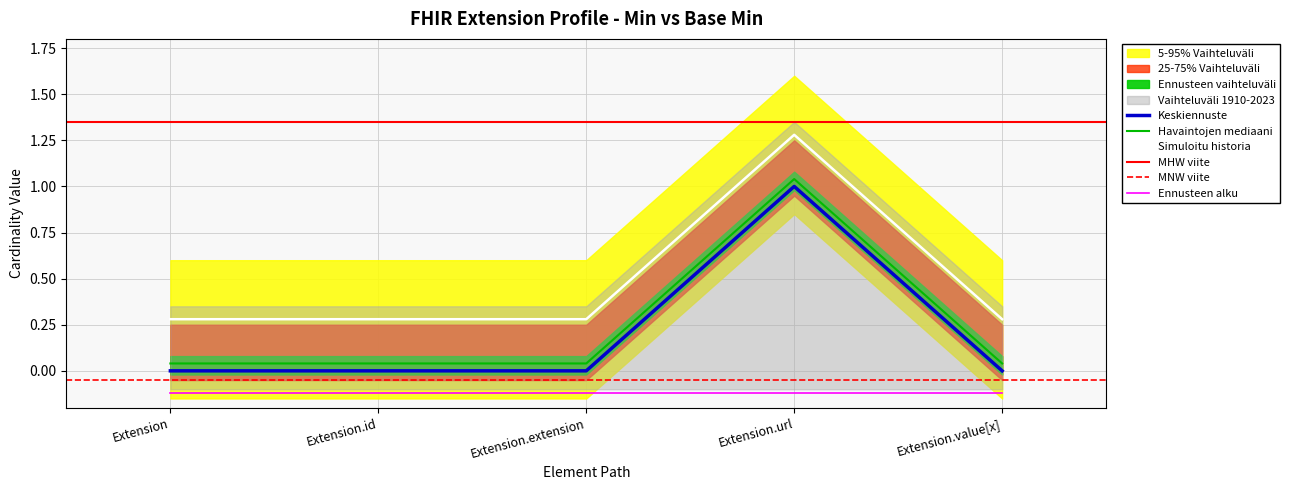

At which category is the sum across all series the highest?

Extension.url